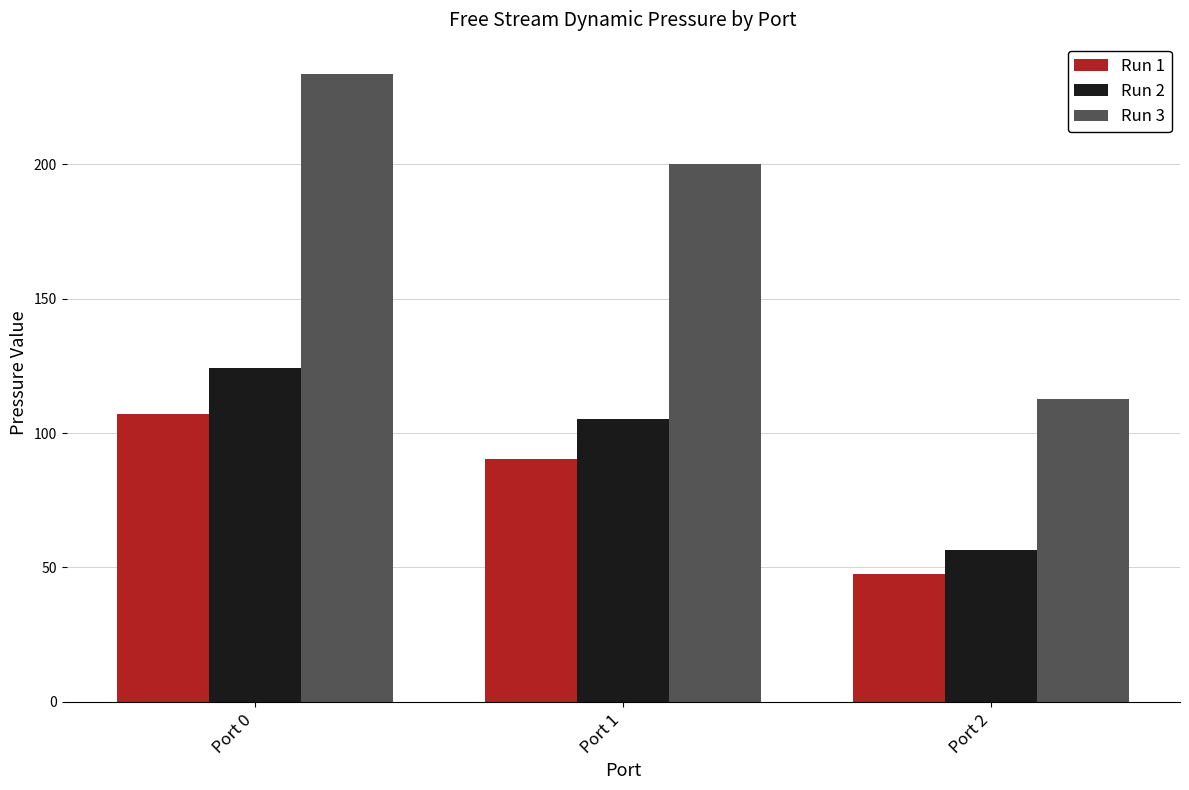

What is the highest value of the Run 3 series?

233.6